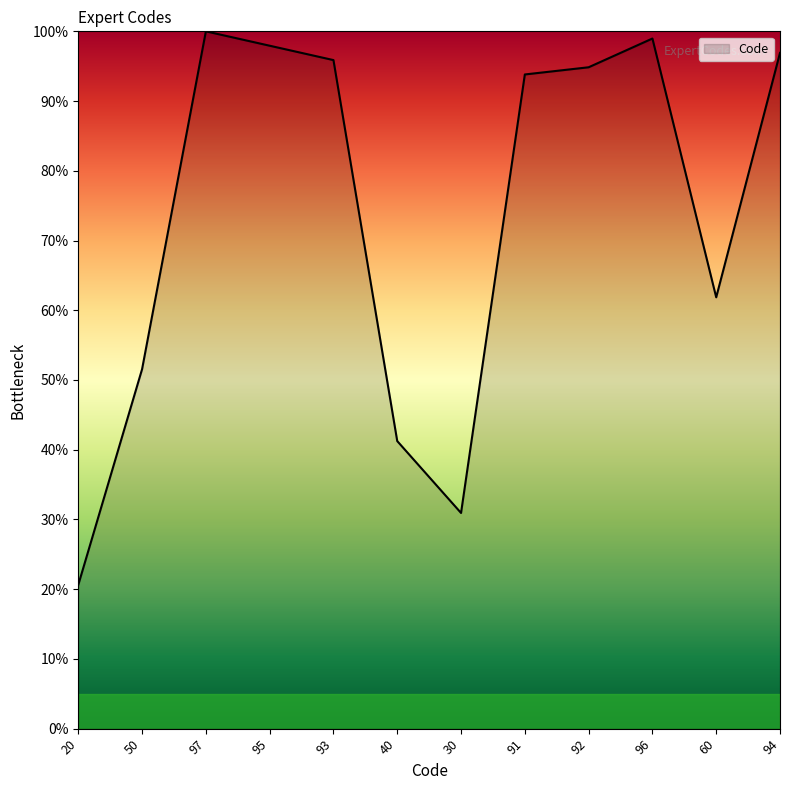

What is the change in value from 50 to 60?

+10.3